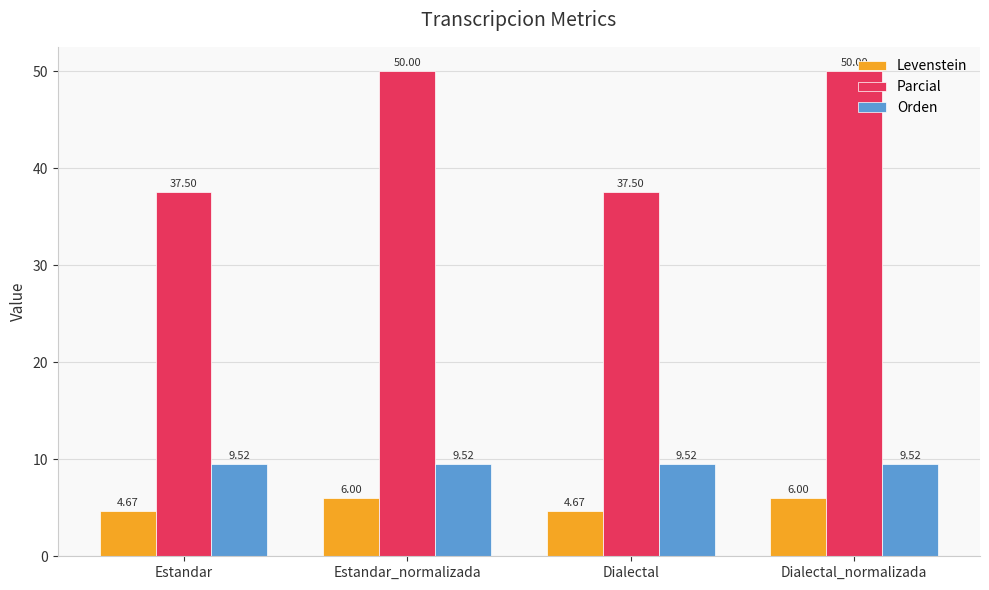

What is the sum of the Levenstein values at Dialectal_normalizada and Dialectal?

10.7